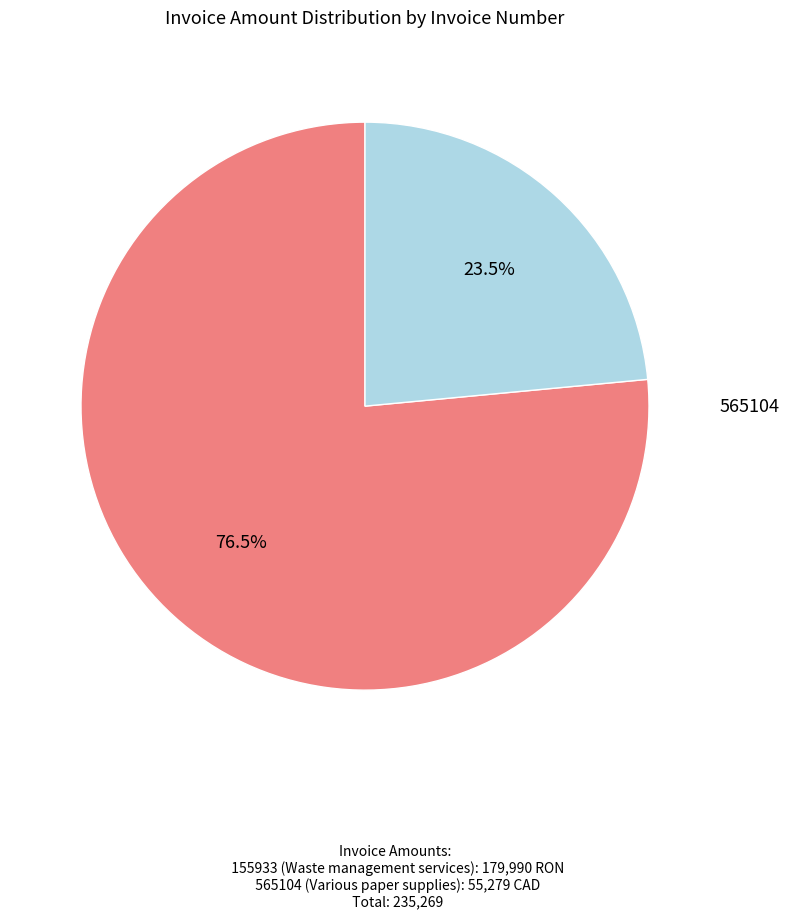

Does any single category account for the majority?

Yes